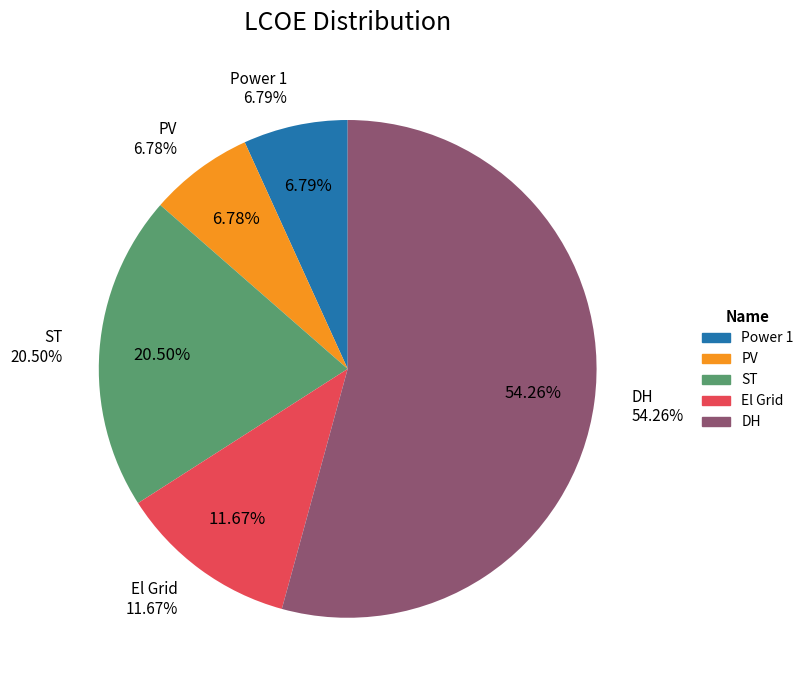

How much of the chart is everything except Power 1?

93.2%